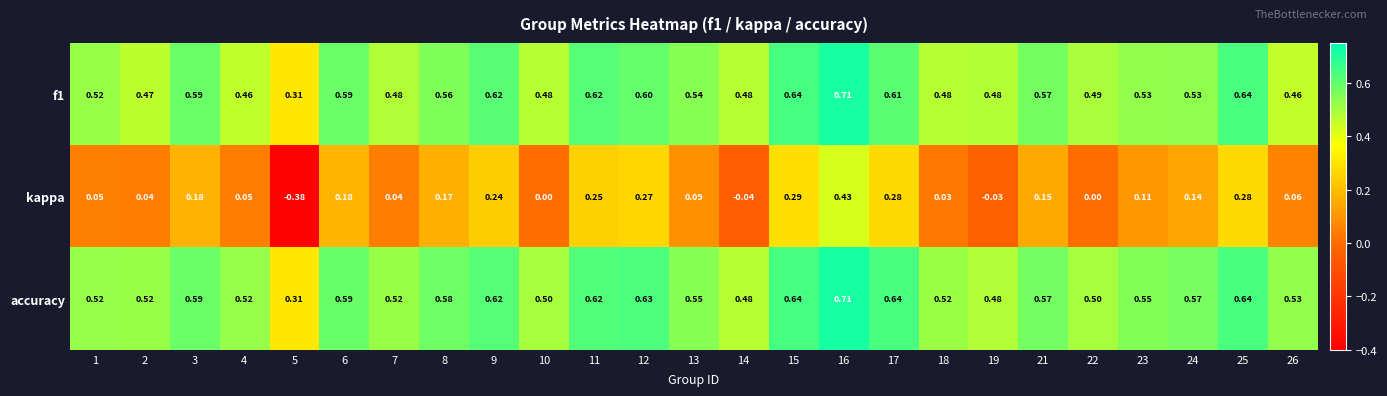

Is the value of kappa at 15 greater than the value of accuracy at 15?

No